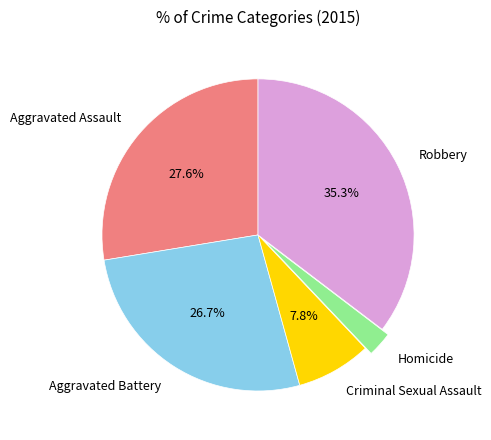

Does Homicide account for over 50% of the chart?

No